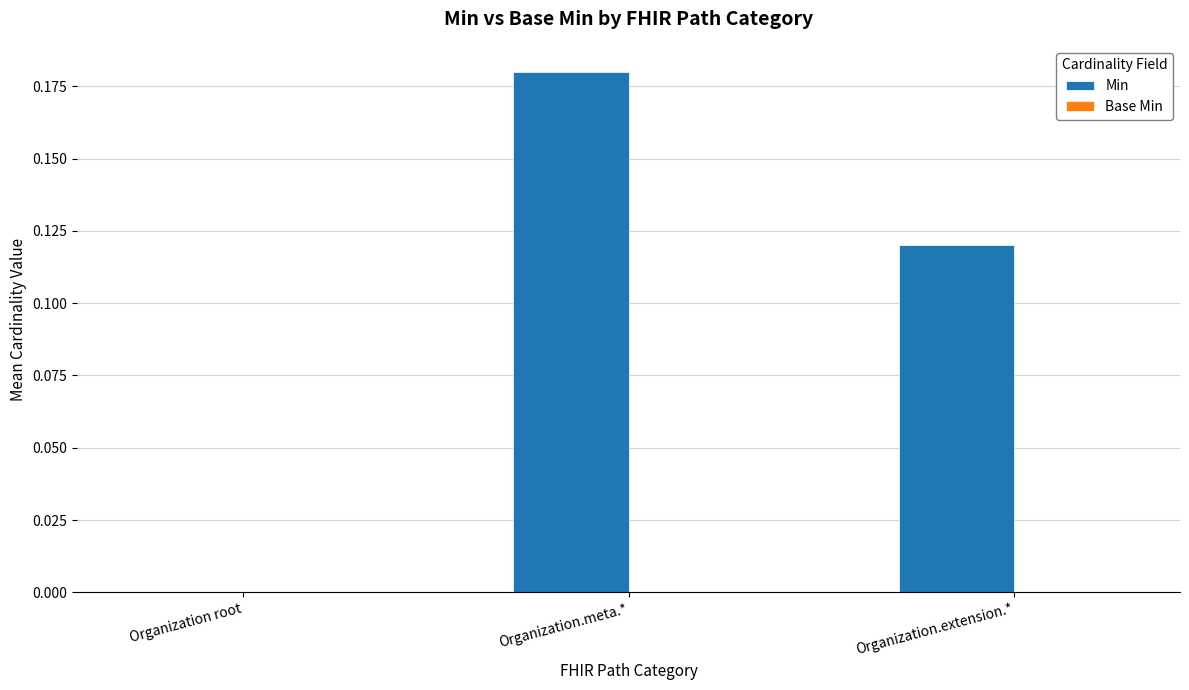

How many categories are shown in the chart?

3